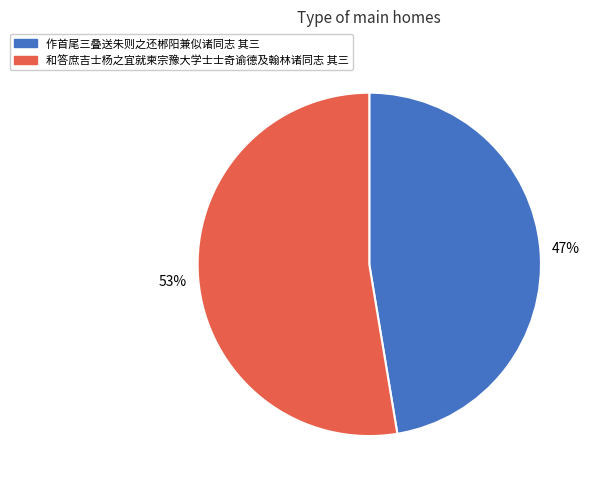

Which slice is the largest?

和答庶吉士杨之宜就柬宗豫大学士士奇谕德及翰林诸同志 其三